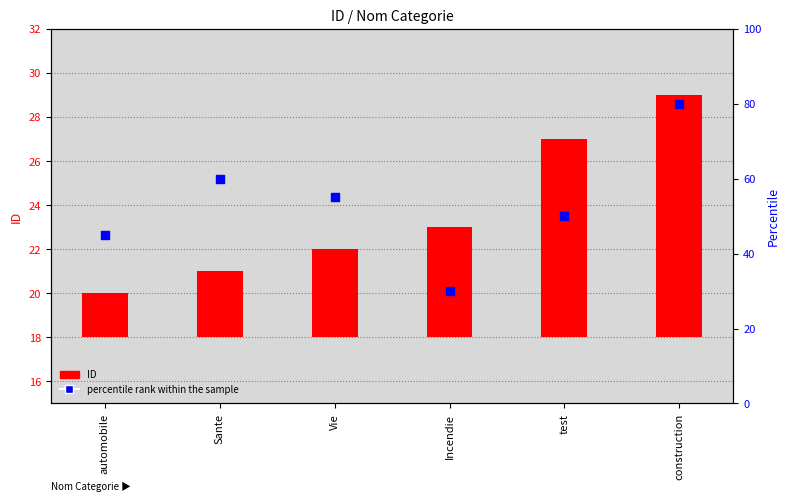

Which has a higher value, construction or Vie?

construction